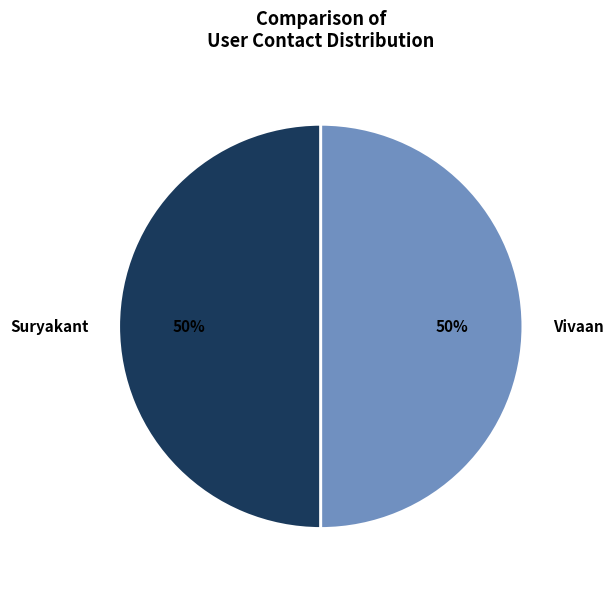

To the nearest percent, what percentage of the pie is Suryakant?

50%